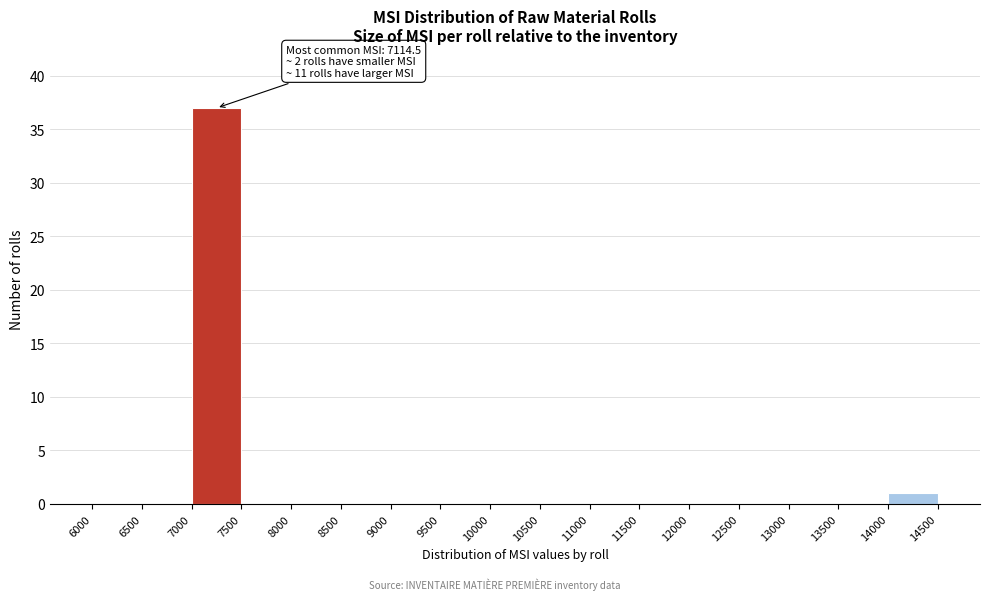

Which range on the x-axis has the tallest bar?

7000 to 7500